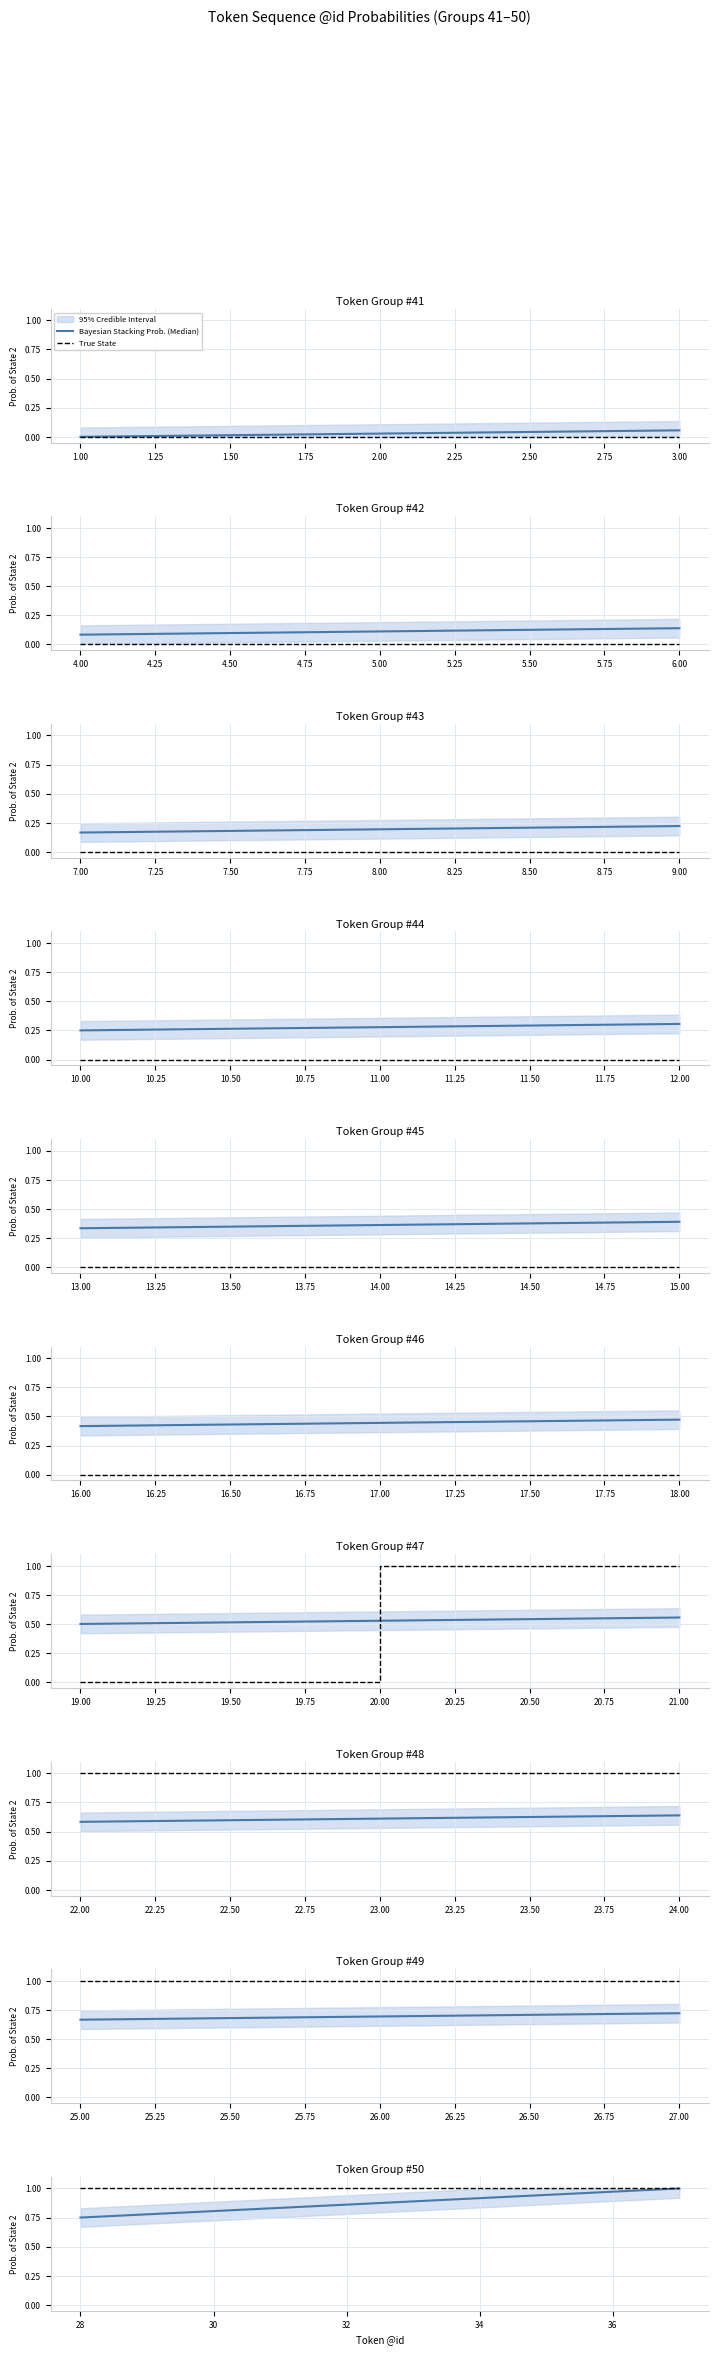

Does the chart have visible grid lines?

Yes